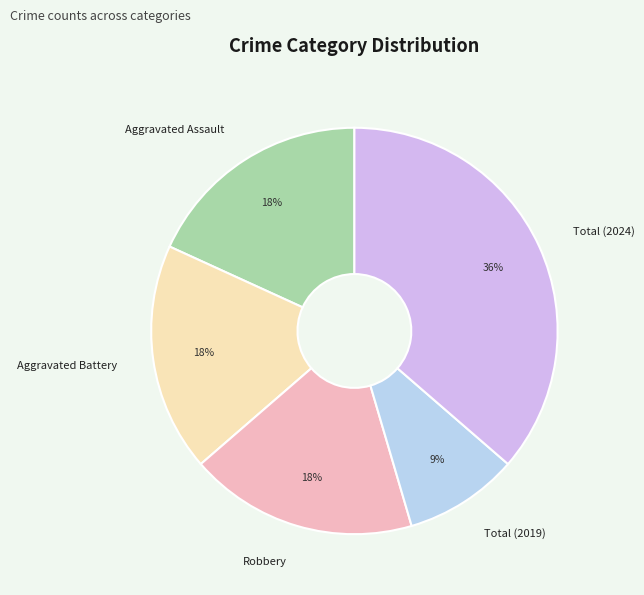

Is Aggravated Battery the majority of the pie?

No